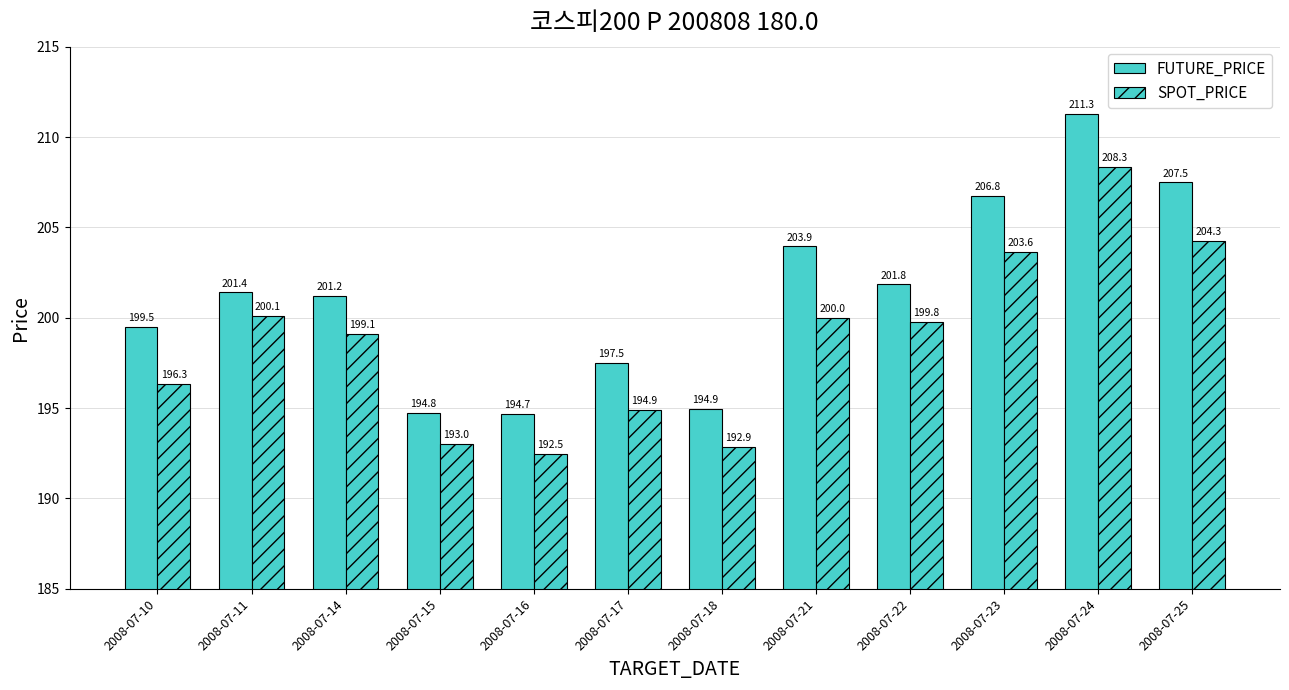

How many categories are shown in the chart?

12